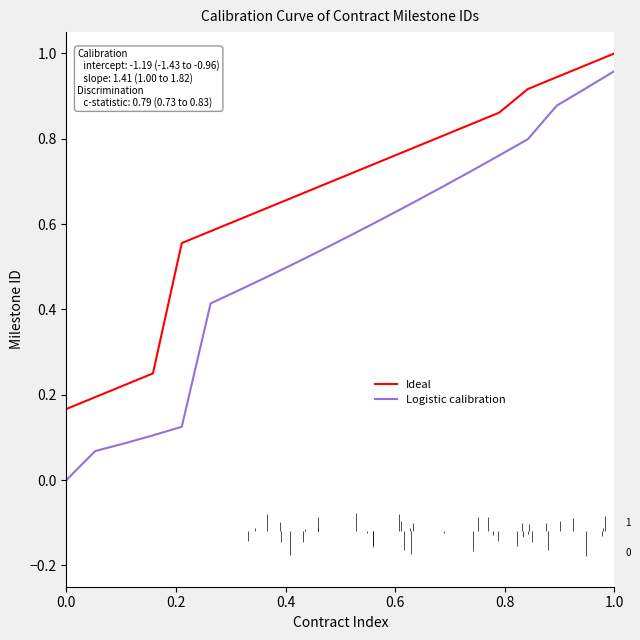

Read the Ideal value at 0.0.

0.2